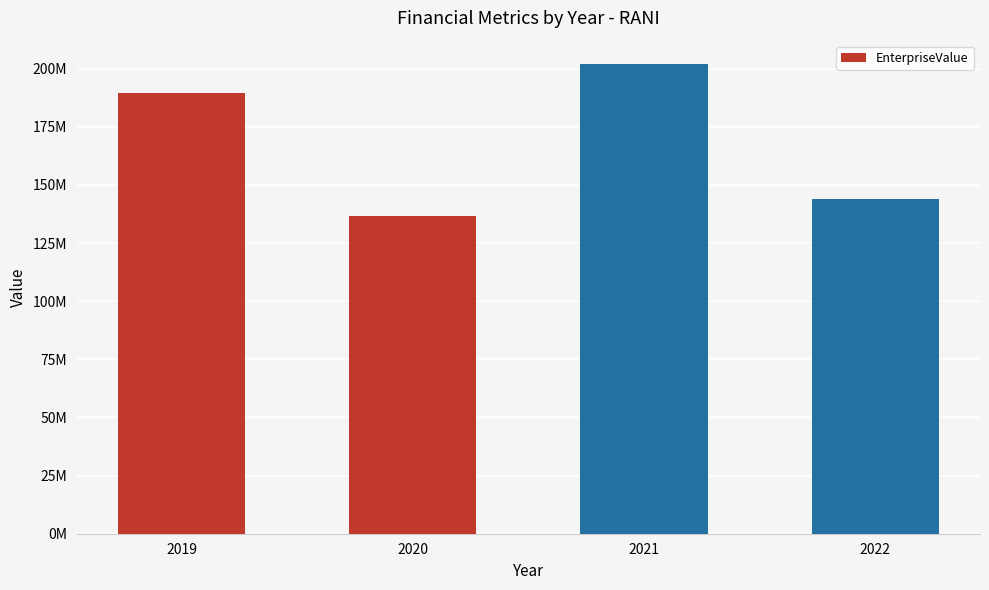

Rank the categories by value from highest to lowest.

2021, 2019, 2022, 2020